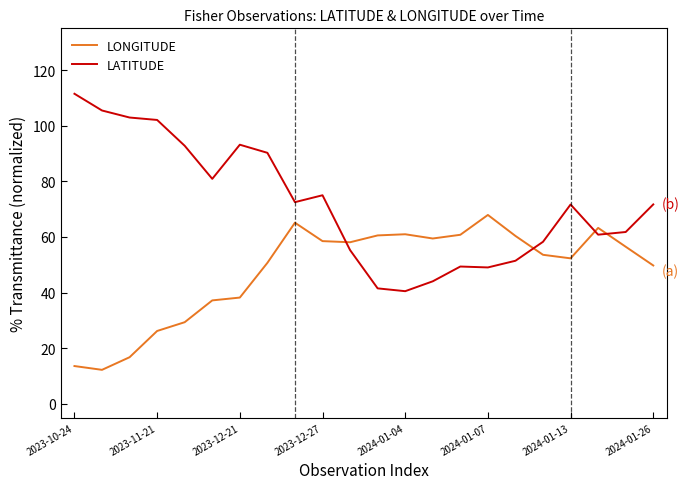

What is the maximum value for LONGITUDE?

67.9